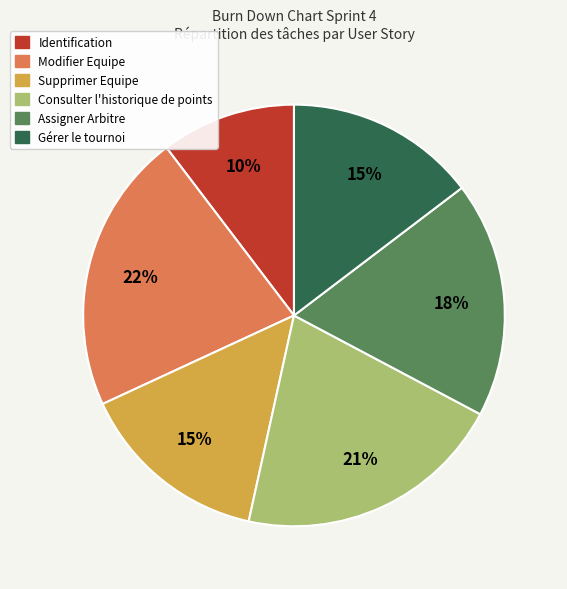

Is there any slice that represents more than half of the pie?

No